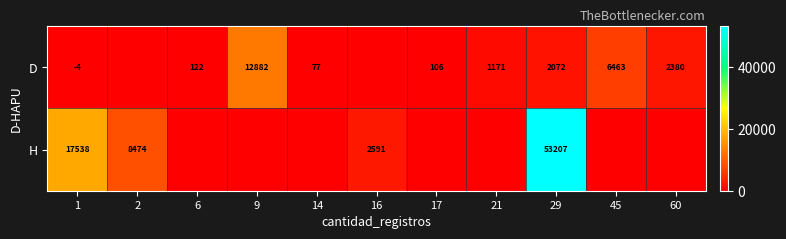

At how many categories does at least one series exceed 38037?

1